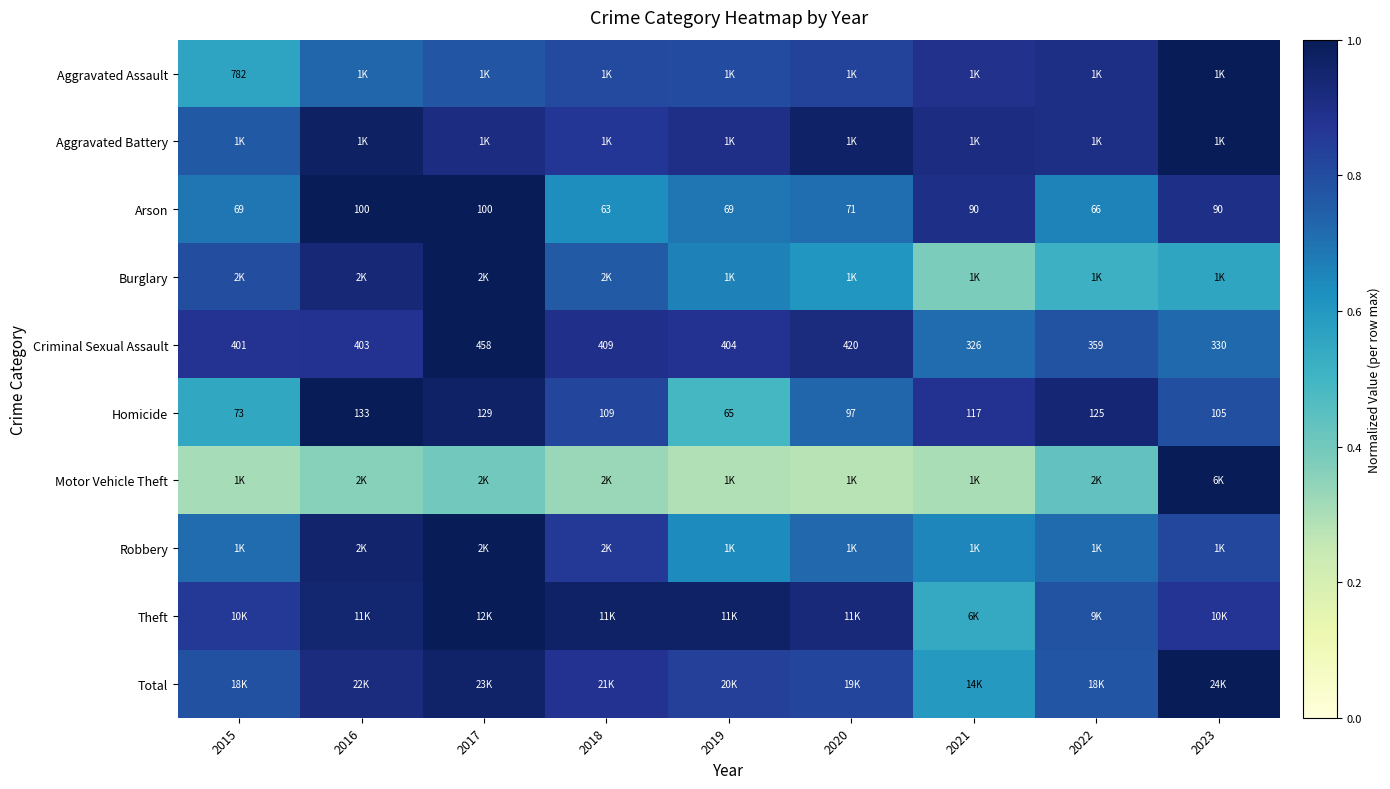

The value of Homicide at 2019 is 0.6. True or false?

False